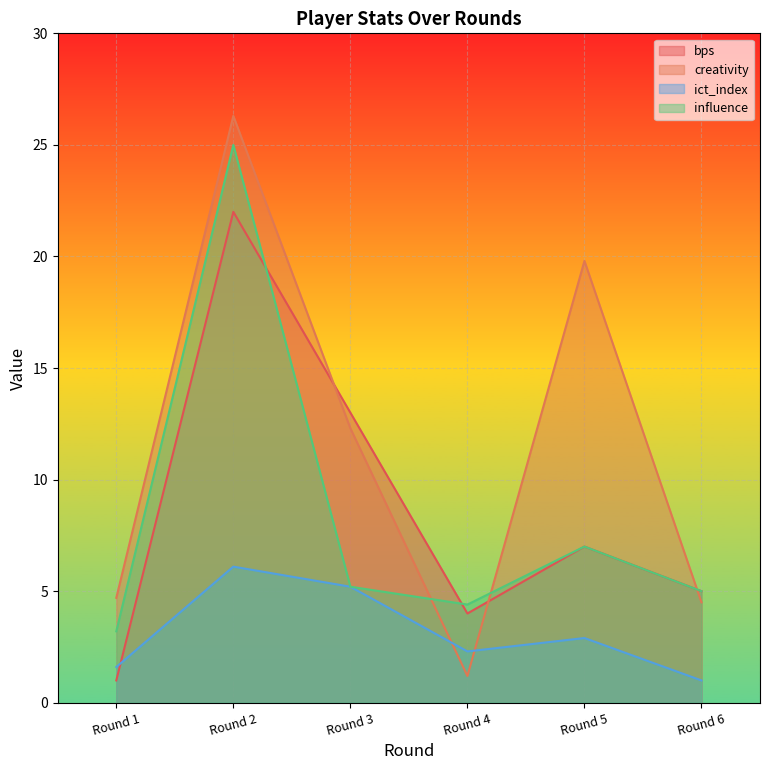

Rank the categories by bps value from lowest to highest.

Round 1, Round 4, Round 6, Round 5, Round 3, Round 2